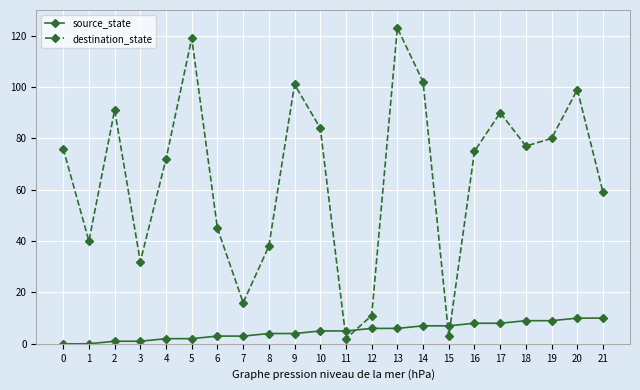

Does the chart display data point markers on the line(s)?

Yes